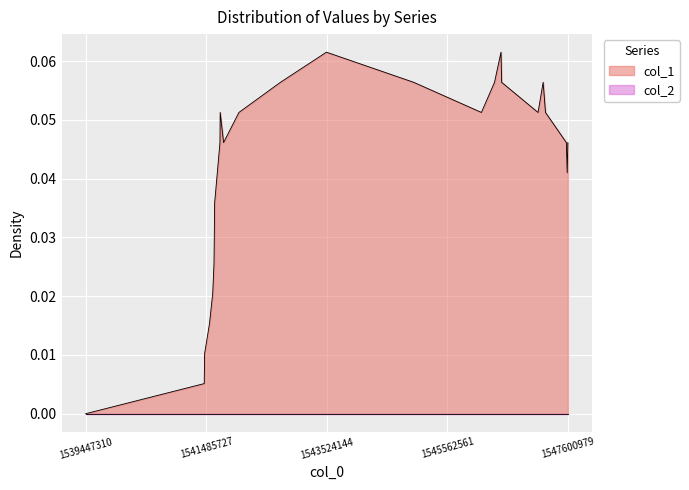

Is it true that the value at 1546139366 is 0.1?

True